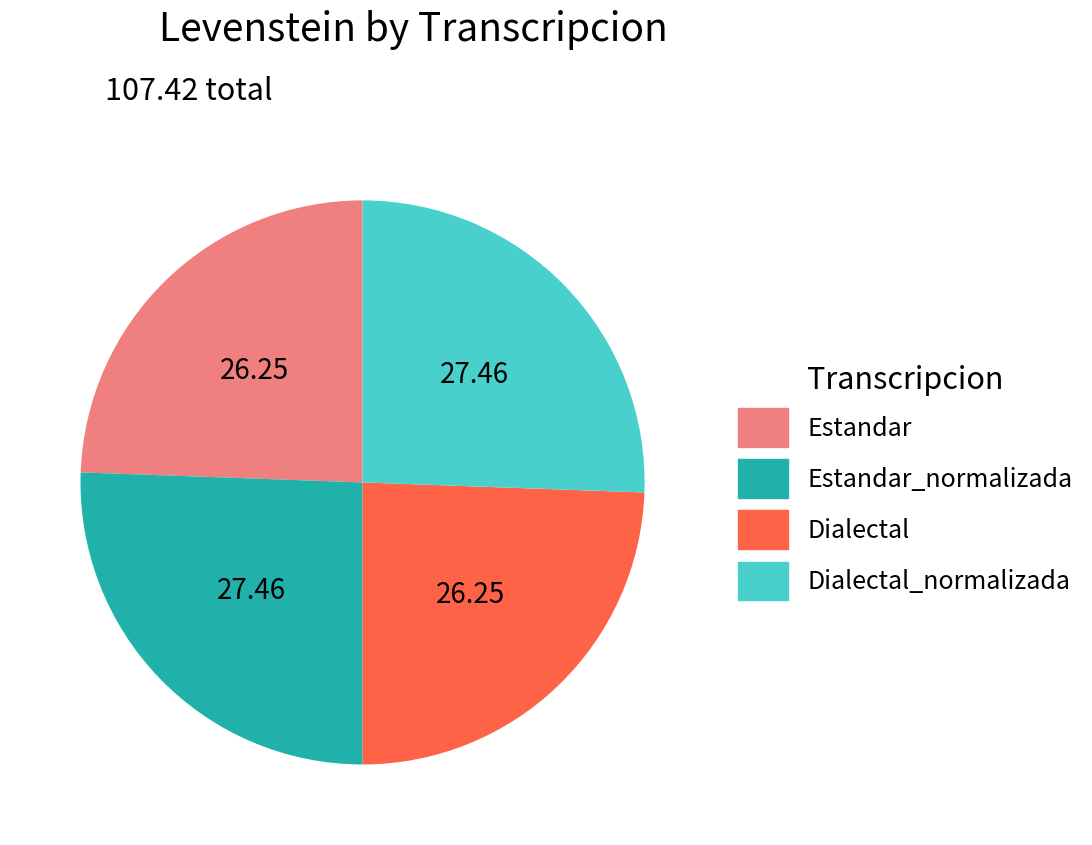

Is the sum of Dialectal_normalizada and Estandar_normalizada greater than half?

Yes